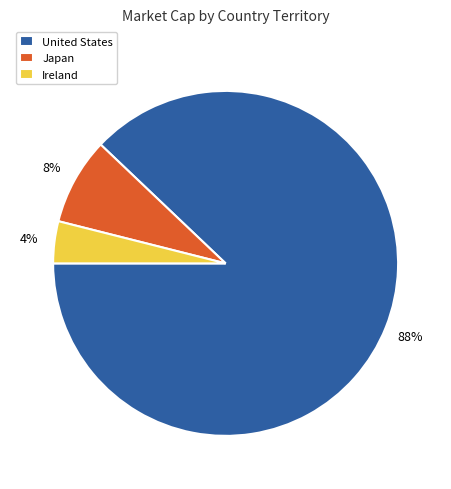

Is it true that Ireland is 4% of the pie?

True